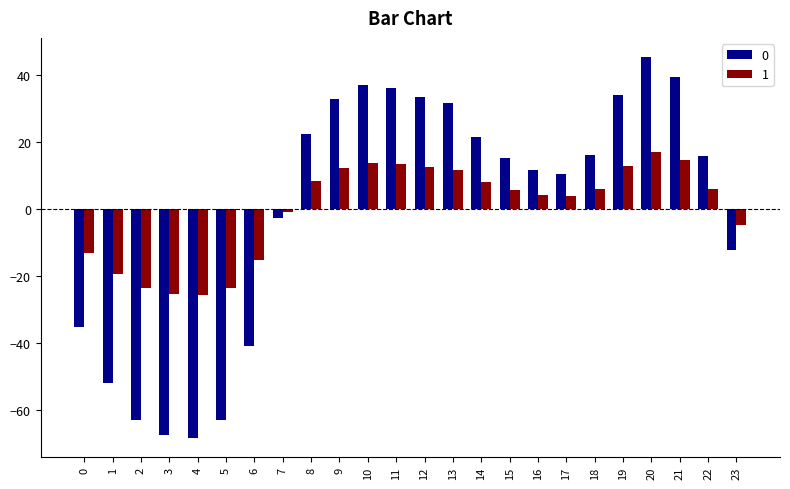

Is it true that 0 equals -120.6 at 3?

False